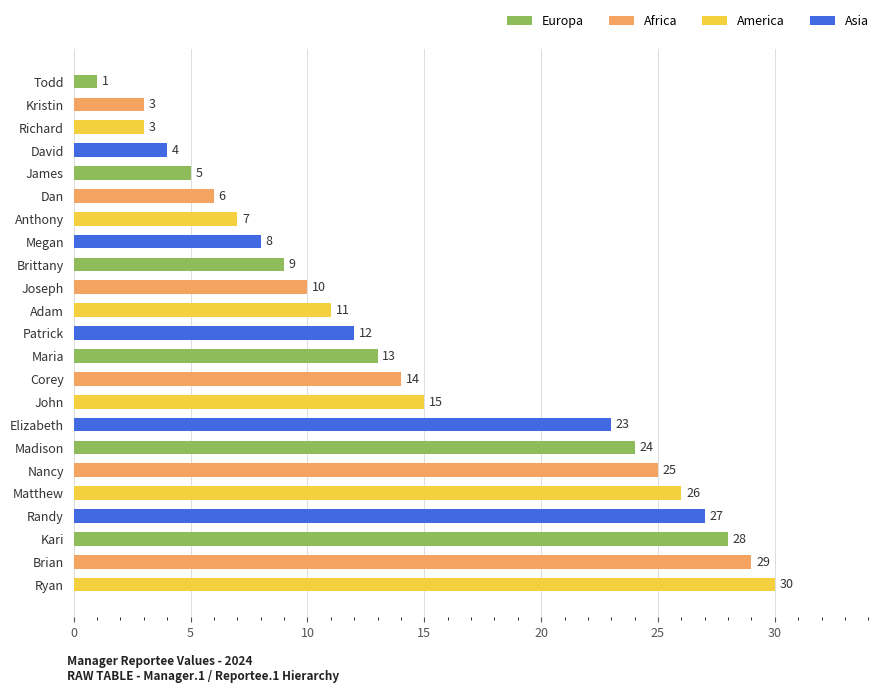

What is the approximate value at Joseph, to the nearest 5?

10